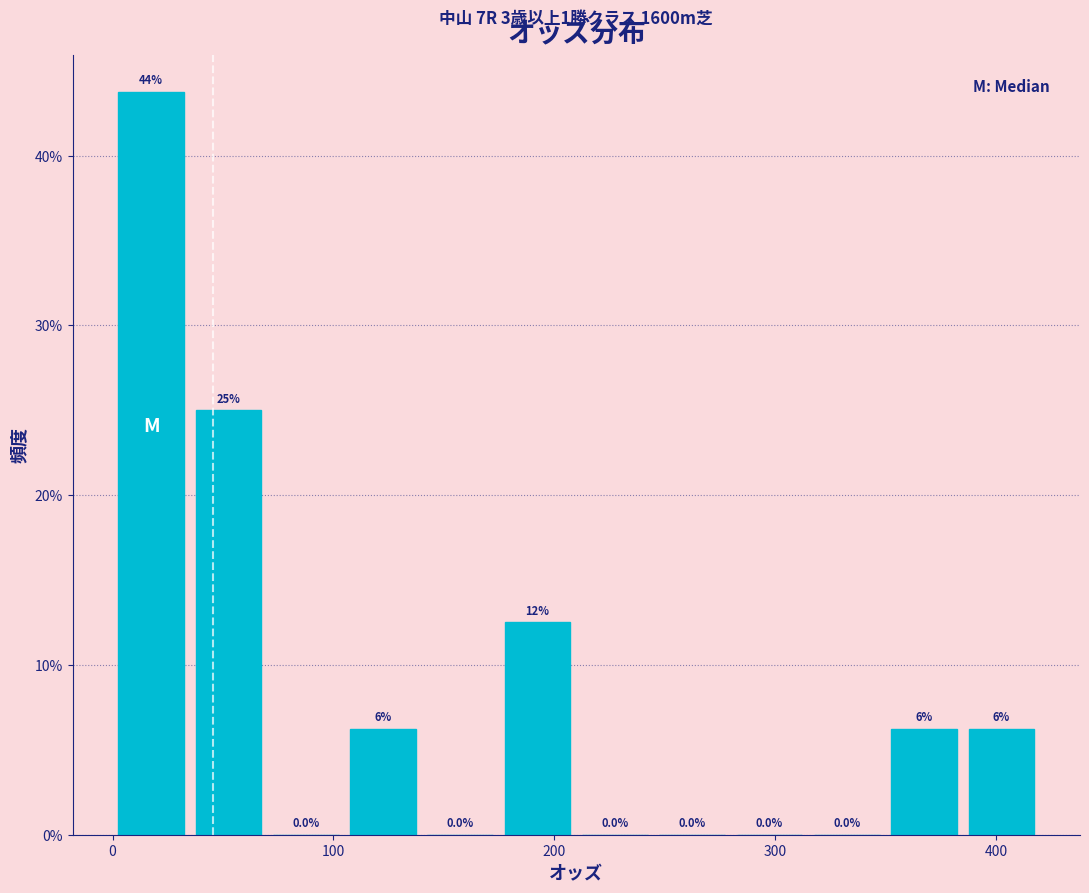

Around what value on the x-axis is the tallest bar? Give the approximate position of its centre, as read against the axis.

20